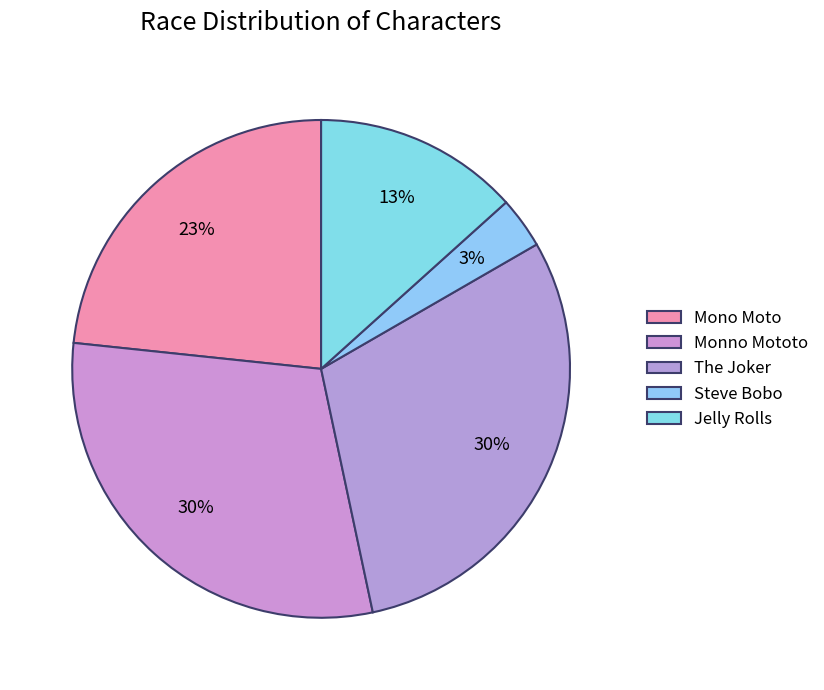

True or false: The Joker accounts for 24% of the total.

False